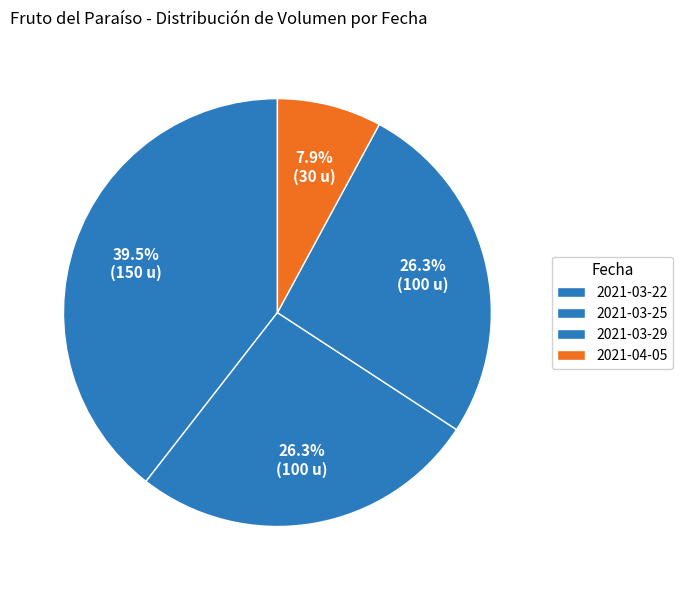

Approximately how many times larger is the value at 2021-03-22 compared to 2021-03-29?

1.5